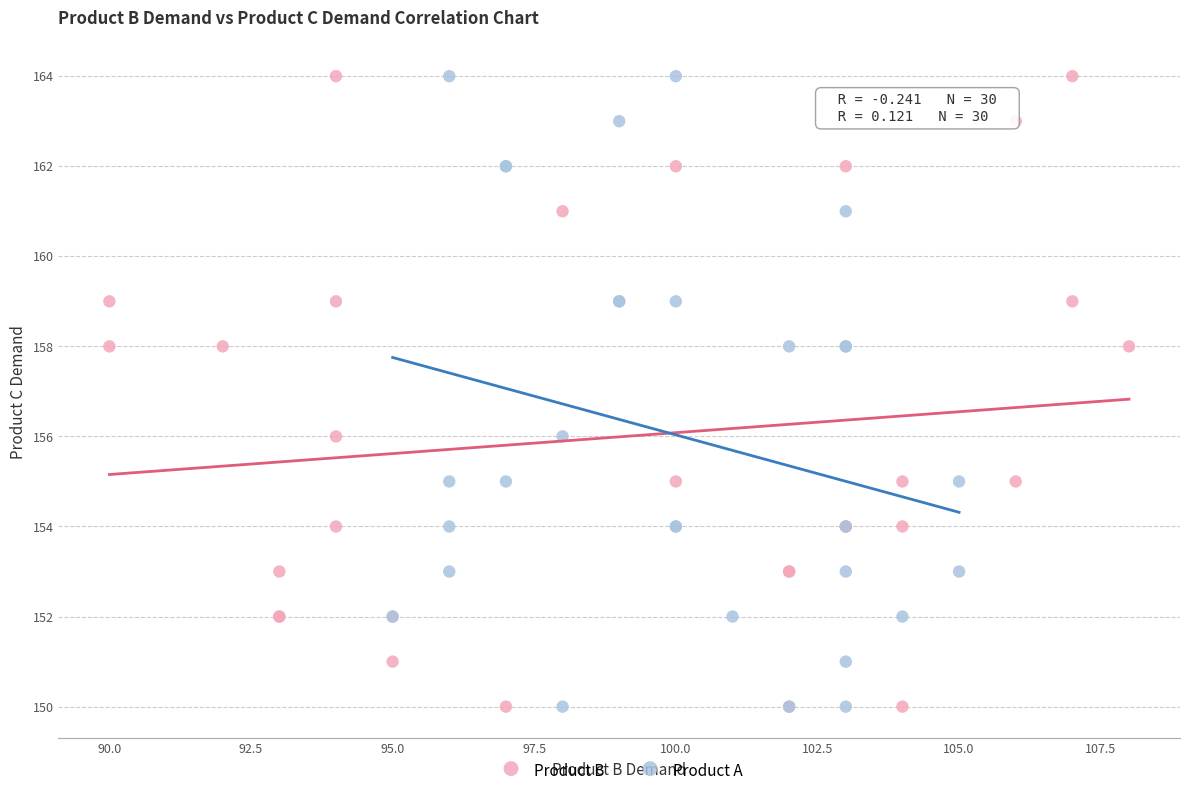

What are all the series names shown in the legend?

Product B, Product A